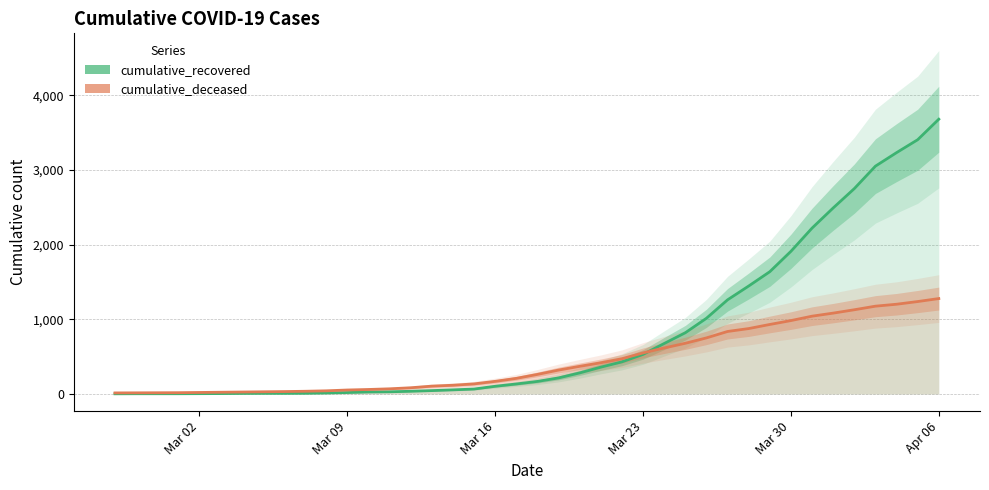

What position from the right is 2020-03-29?

9